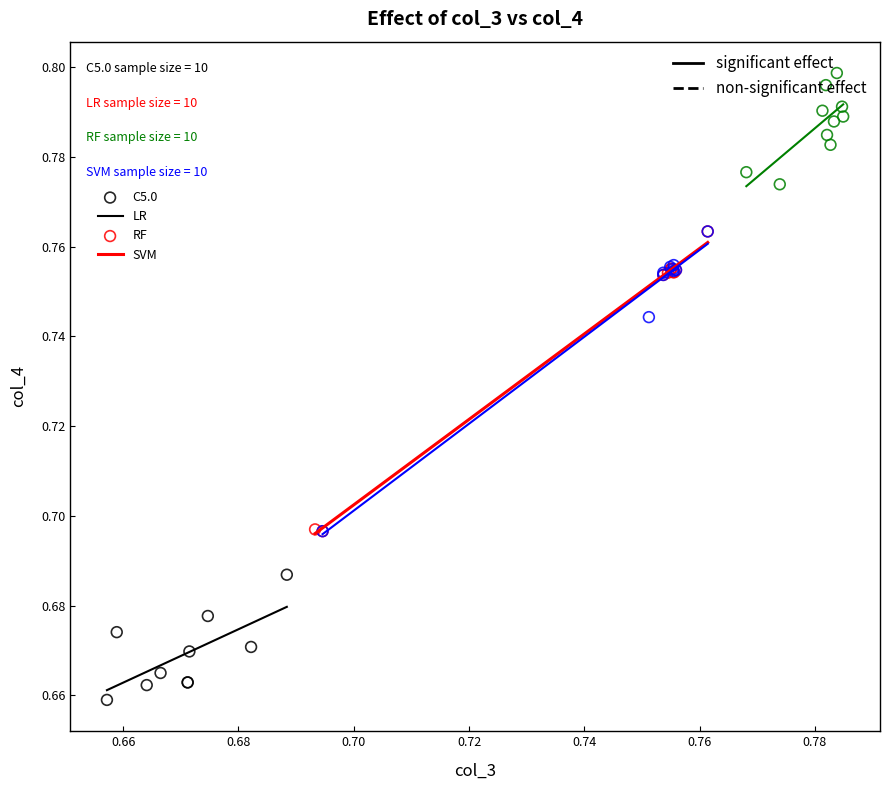

Which series contains the highest Y value?

RF